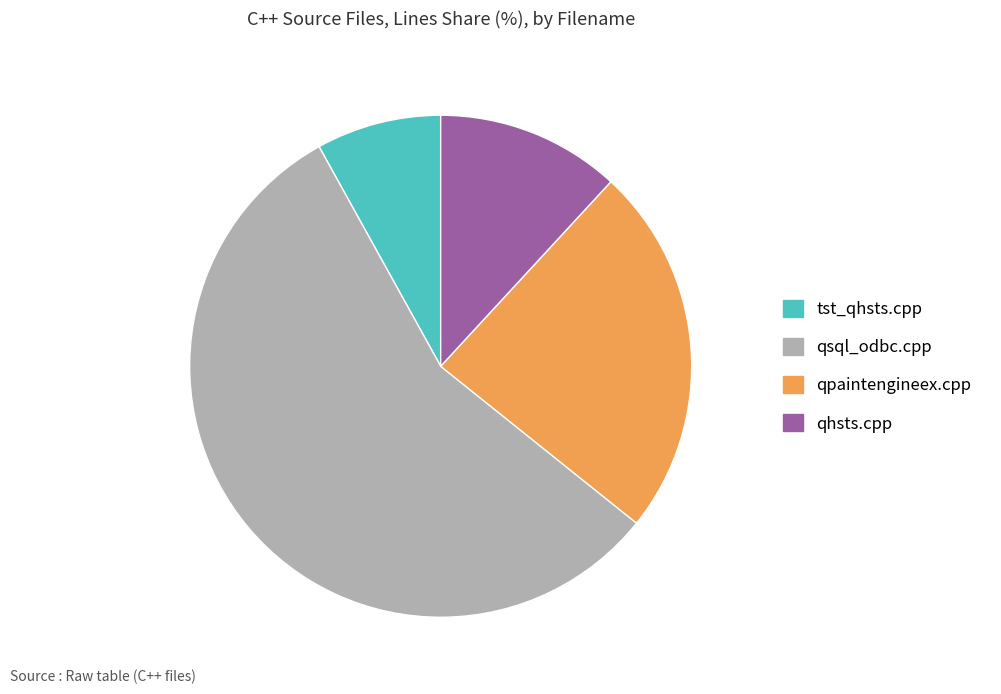

Which category accounts for the majority?

qsql_odbc.cpp